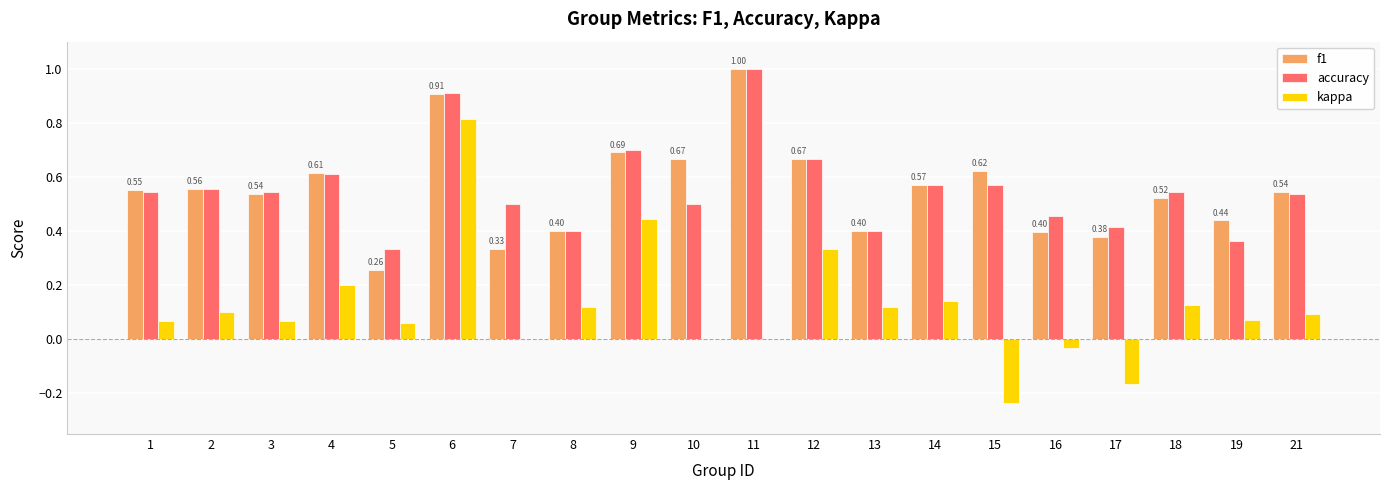

The value of f1 at 15 is 0.4. True or false?

False